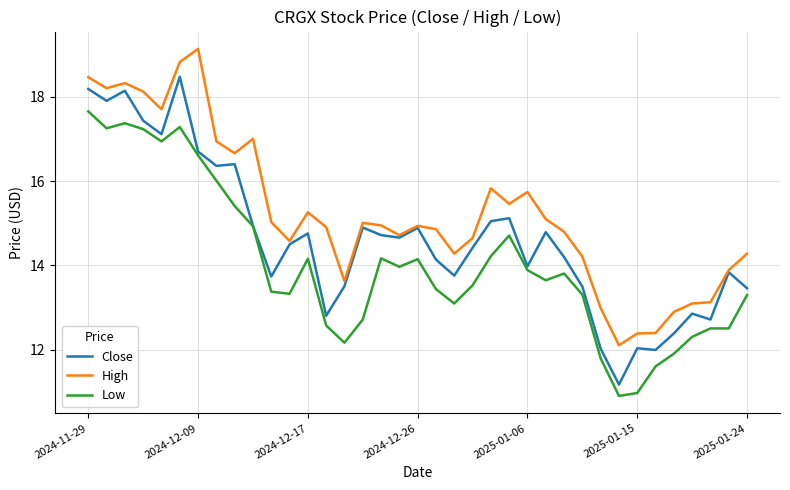

List the series in order of their peak value, lowest first.

Low, Close, High